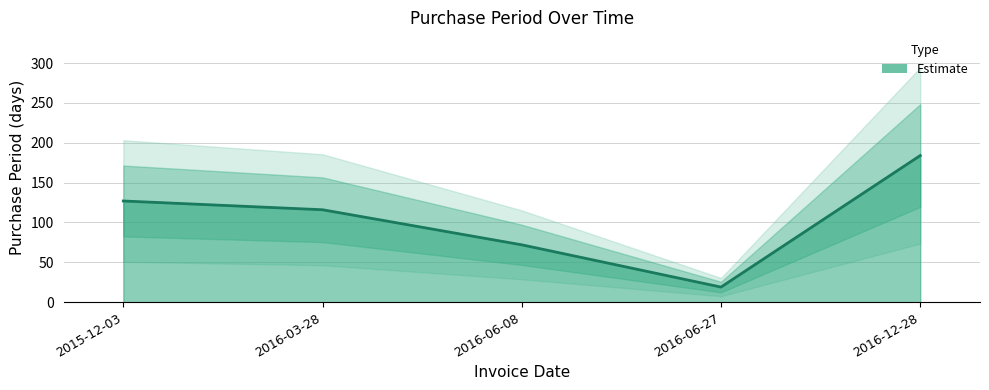

The chart shows a value of 17 at 2016-06-08. True or false?

False